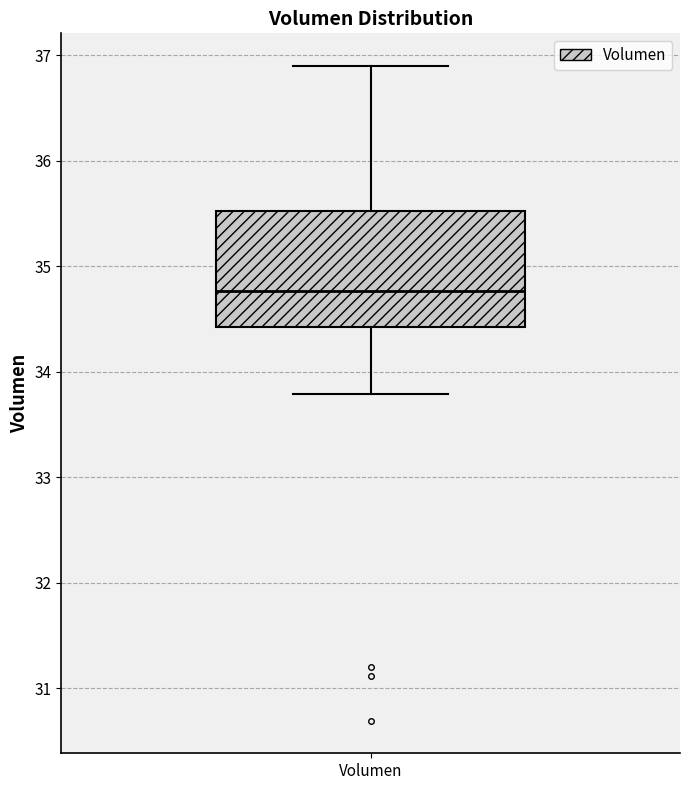

Where does the upper whisker of the box for Volumen end on the y-axis? The values are not printed on the chart, so give them approximately, as read against the axis.

36.9